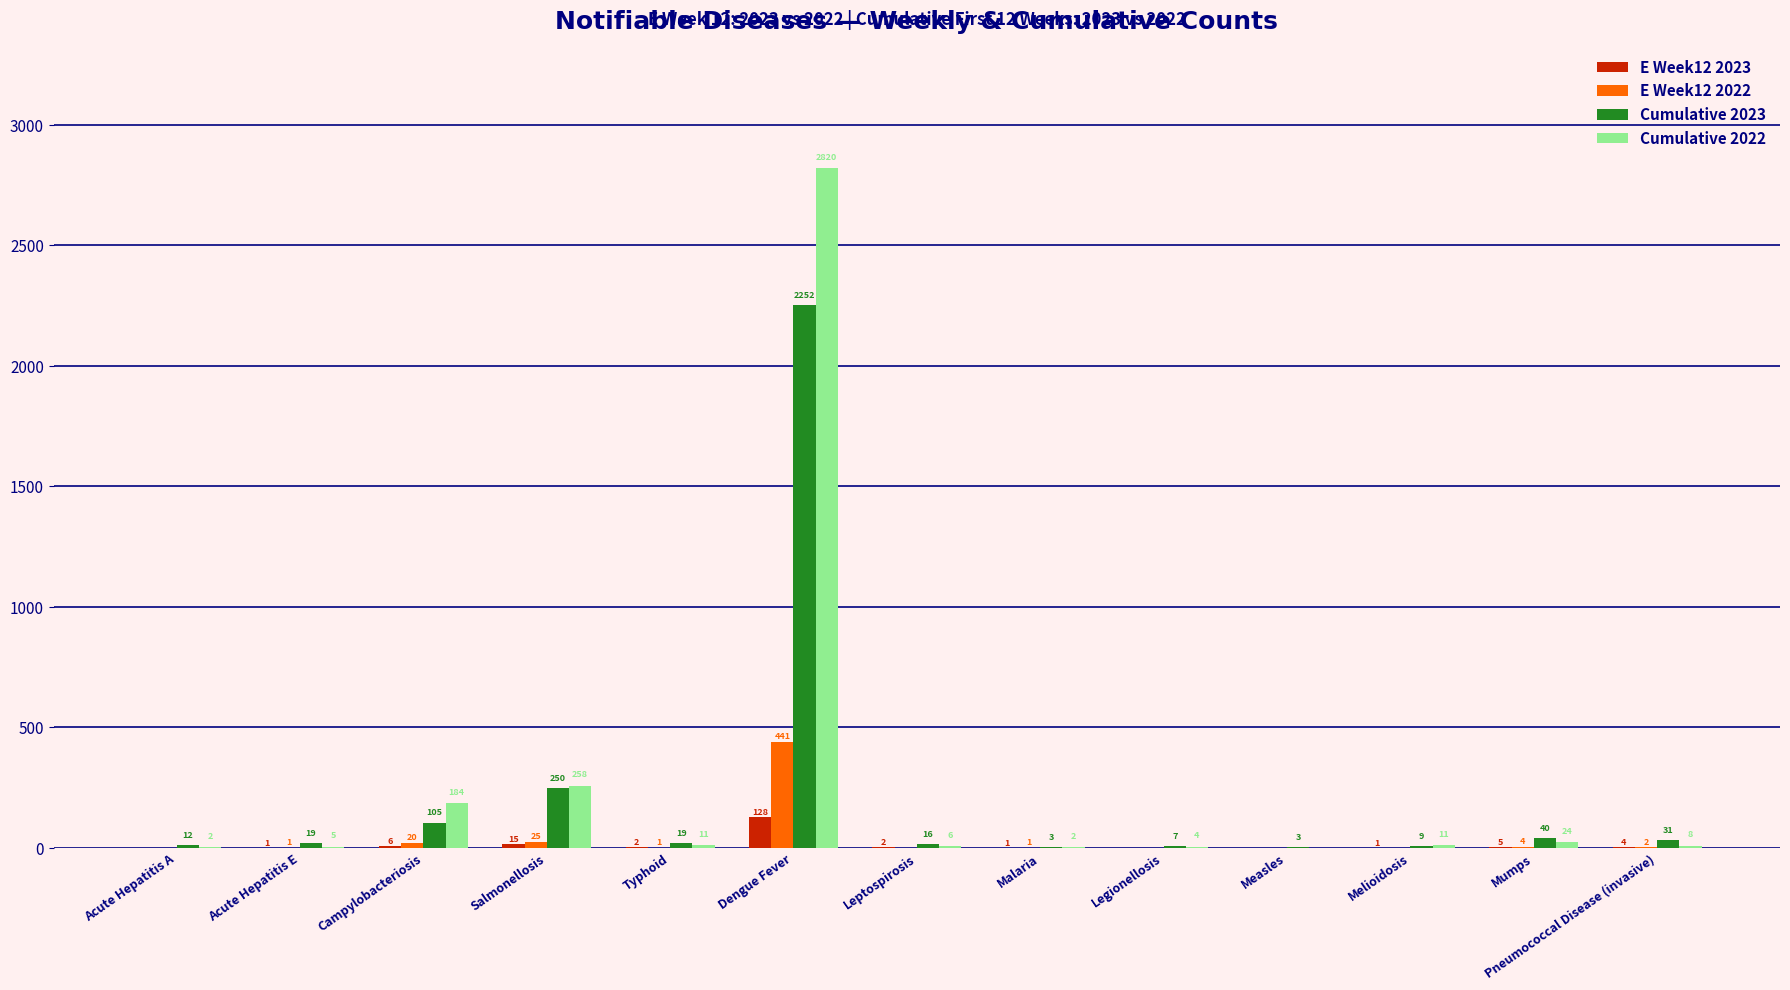

Does the chart contain stacked bars?

No